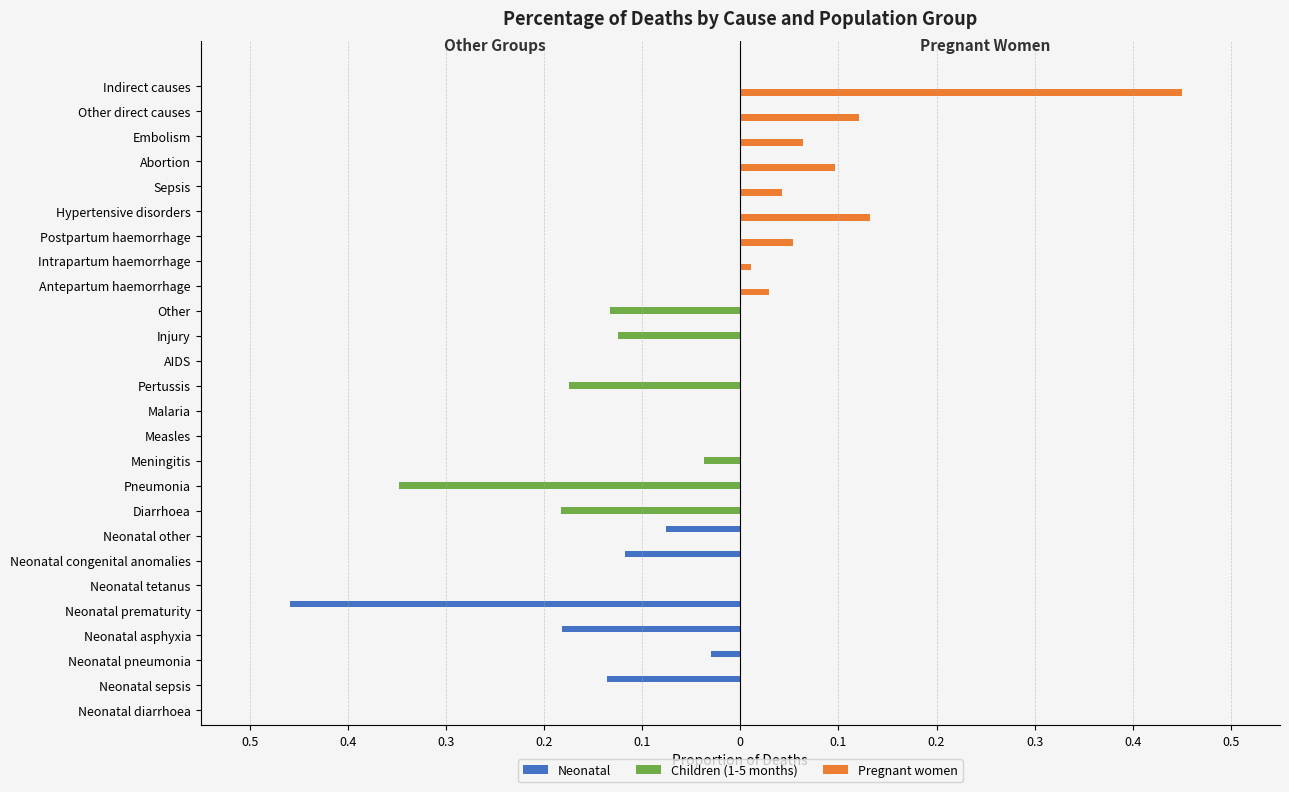

What are all the series names shown in the legend?

Neonatal, Children (1-5 months), Pregnant women